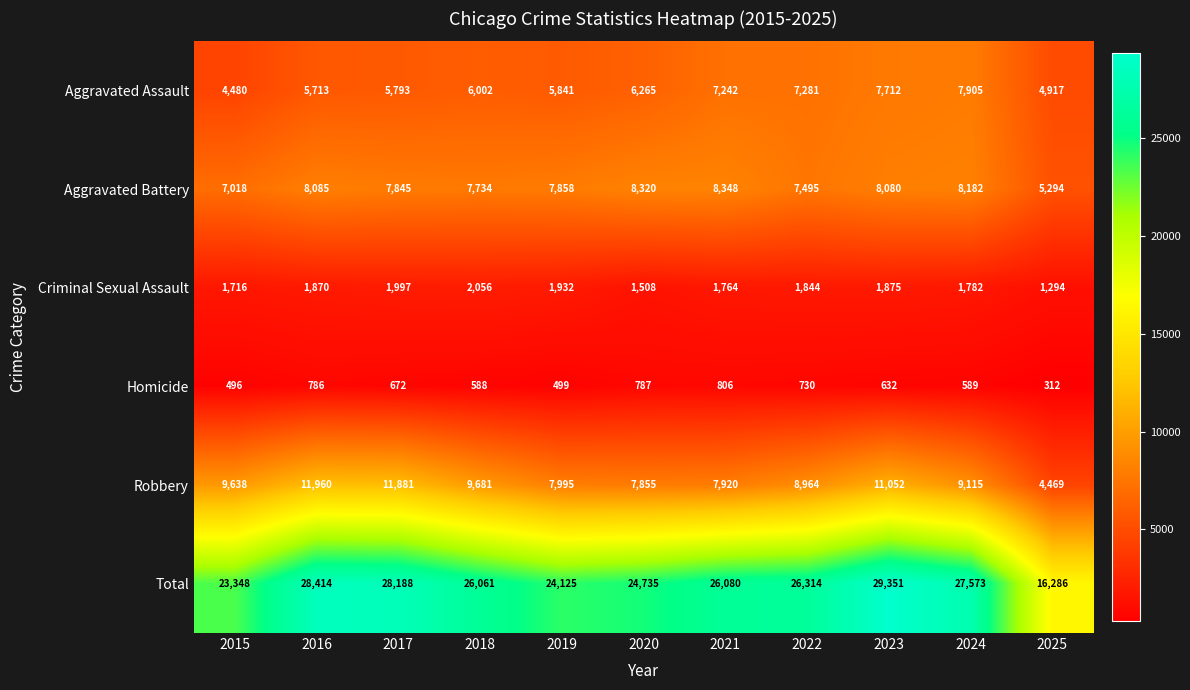

Is it true that Criminal Sexual Assault equals 1997 at 2017?

True